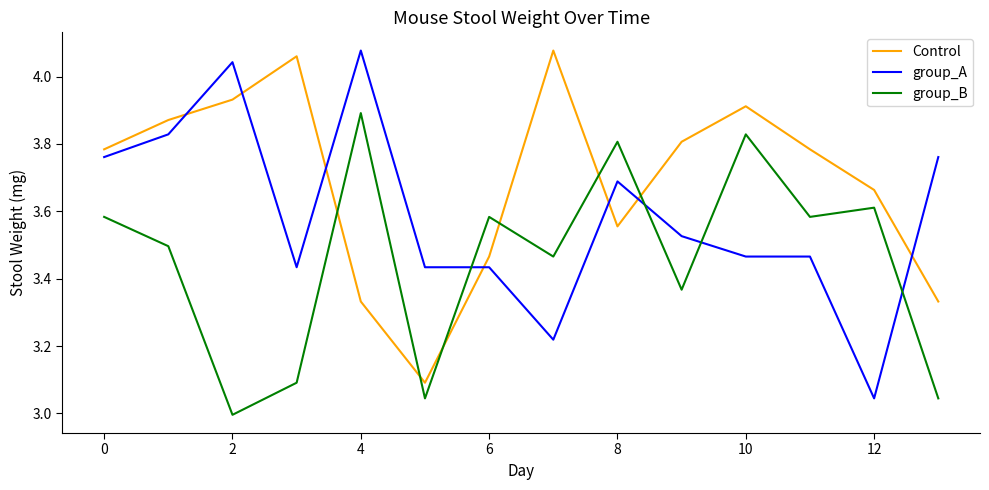

Rank the series by their average value, from highest to lowest.

Control, group_A, group_B